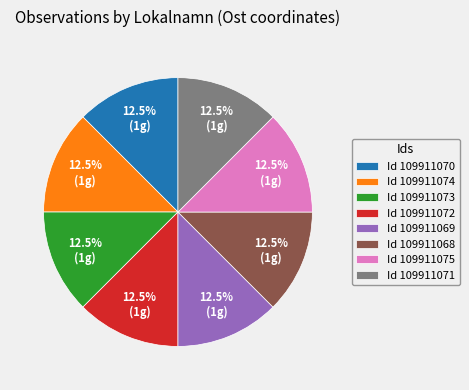

What is the ratio of the value at Id 109911072 to the value at Id 109911071?

1.0